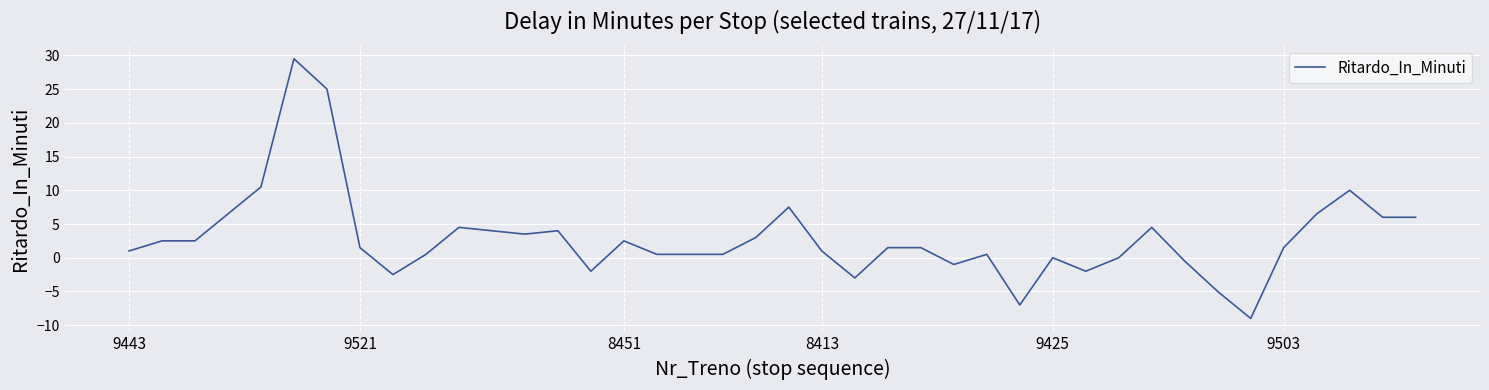

What is the smallest value displayed?

-9.0